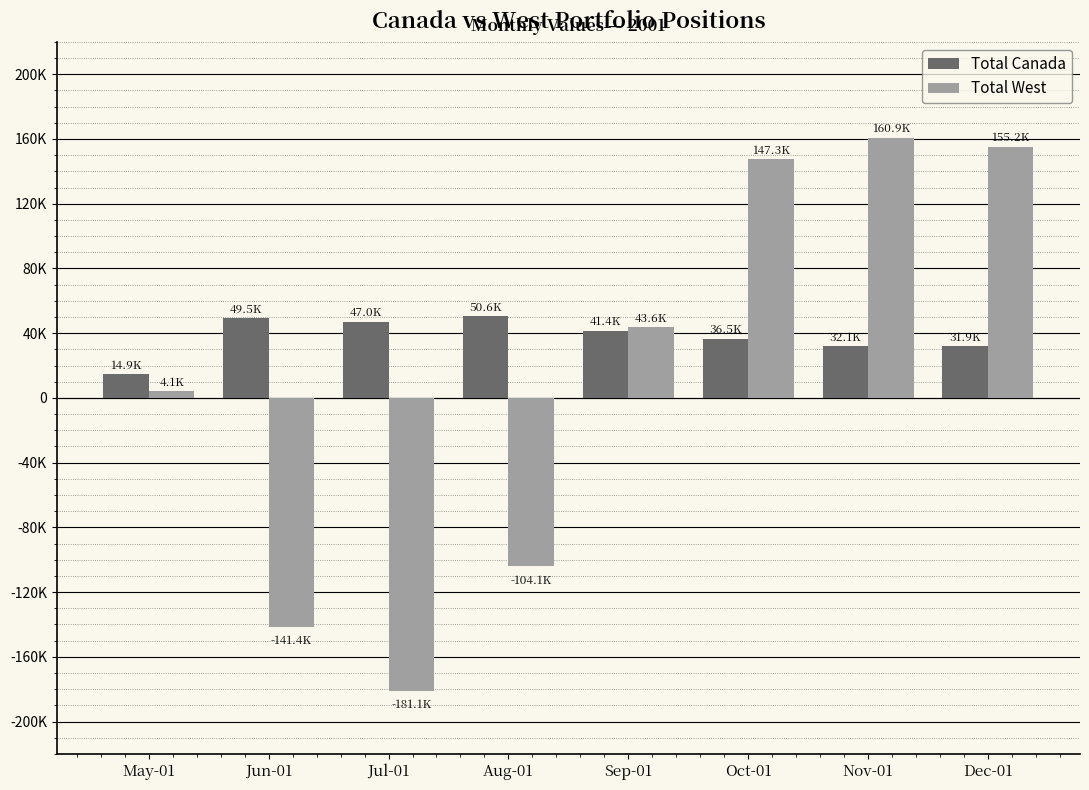

Reading left to right, list all the values displayed in this chart.

Total Canada: 14875.0	49468.7	46997.9	50638.4	41405.1	36542.8	32087.0	31899.5
Total West: 4140.1	-141384.0	-181090.1	-104092.9	43645.4	147349.6	160865.5	155150.4